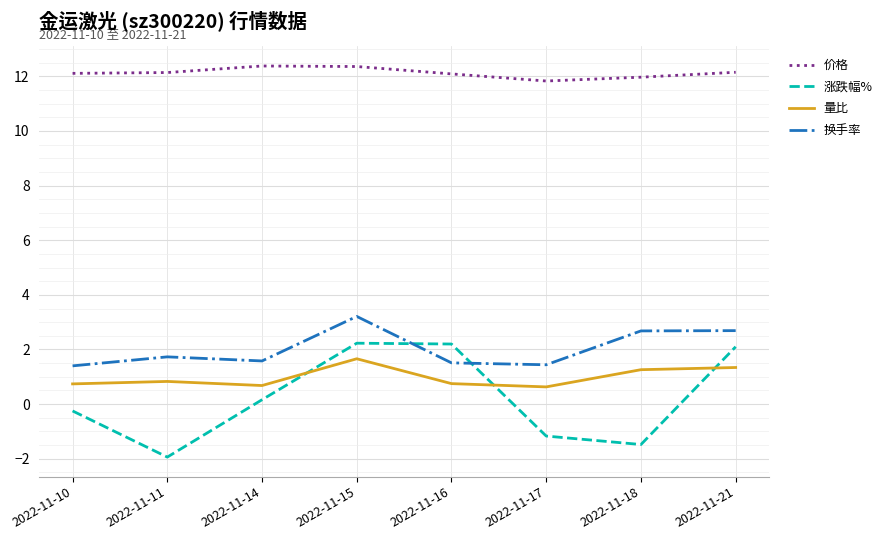

What is the highest value of the 量比 series?

1.7